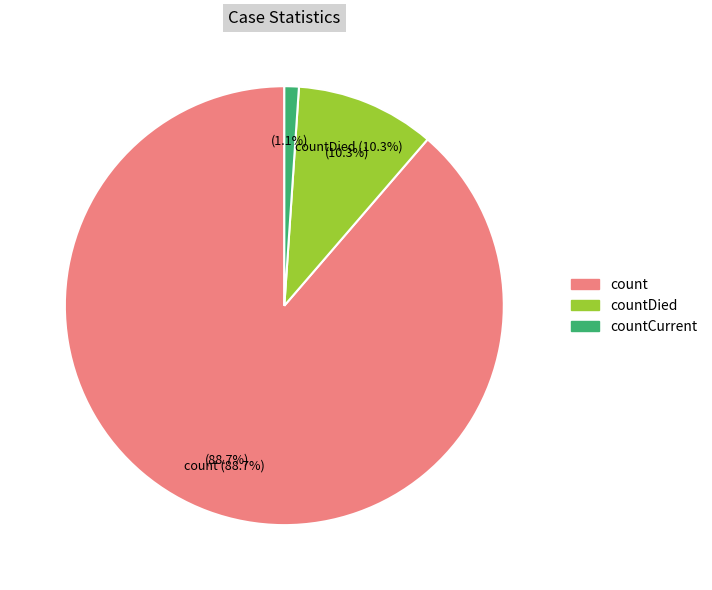

To the nearest percent, what is the difference between the count and countCurrent slice percentages?

88%